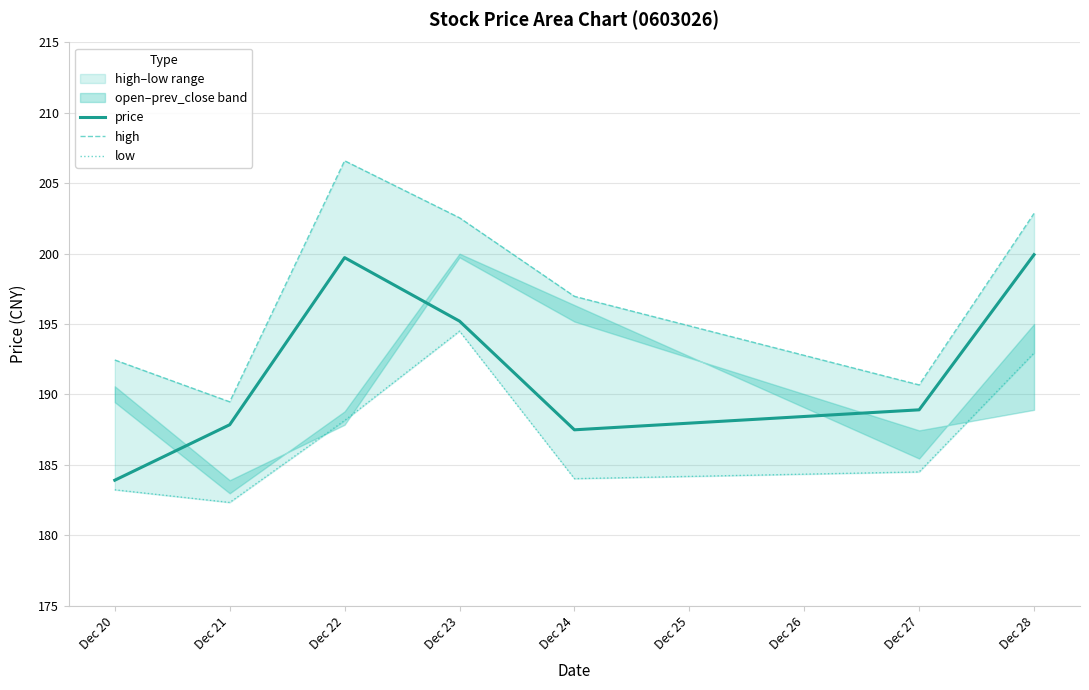

What is the maximum value for price?

199.9